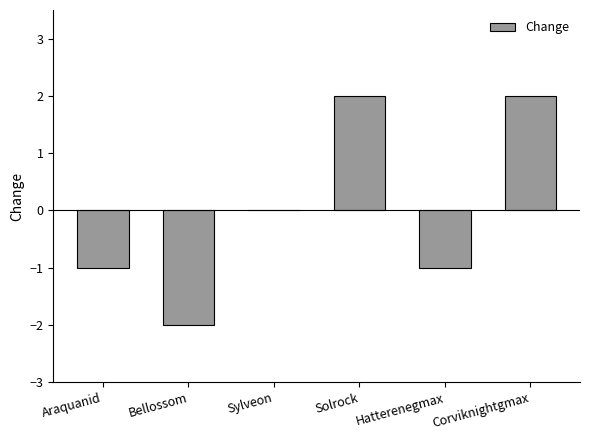

Are the bars grouped side by side (vs. stacked)?

No